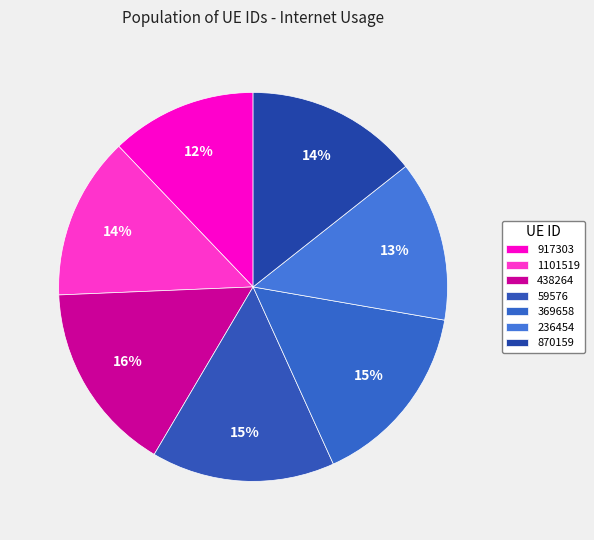

What is the ratio of the value at 438264 to the value at 236454?

1.2